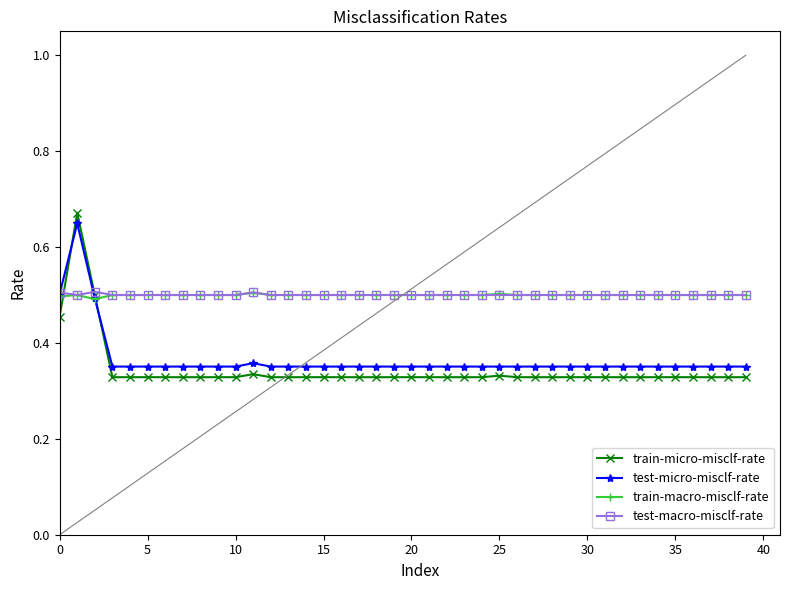

At how many categories does at least one series exceed 0?

40